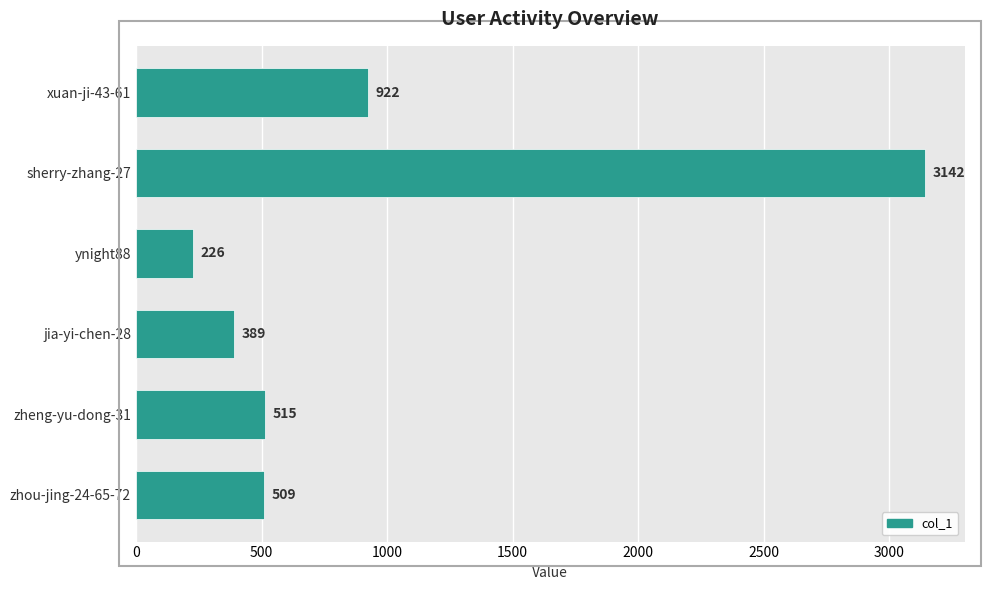

How many distinct data groups are displayed?

1